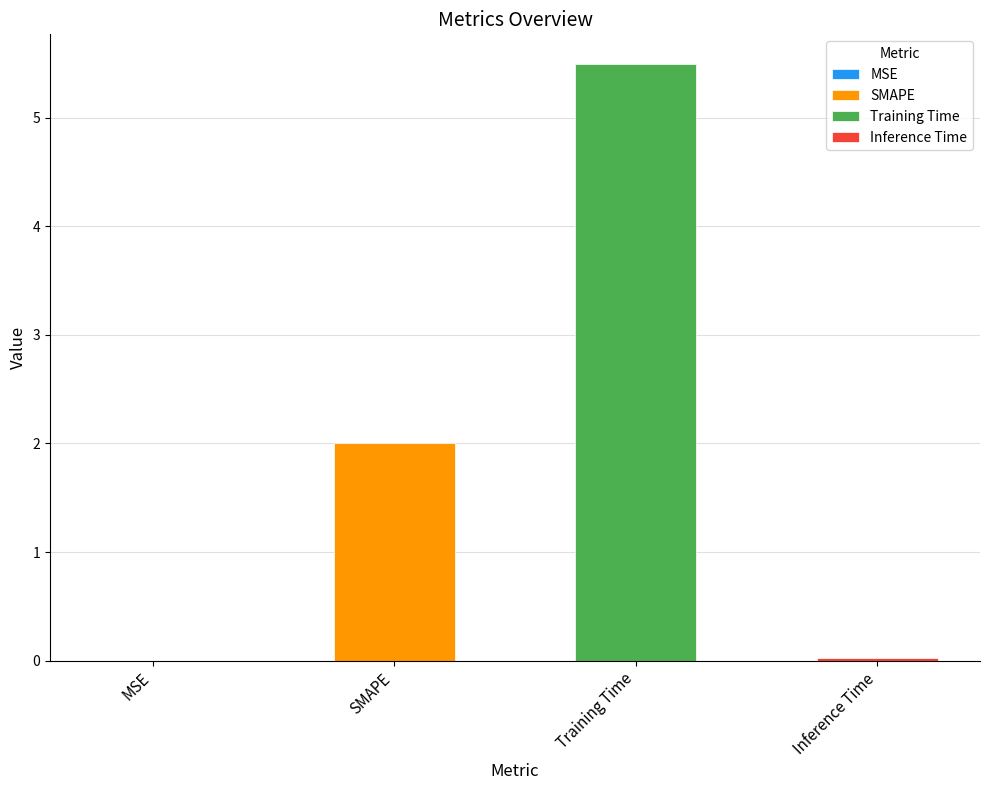

What is the change in value from Training Time to Inference Time?

-5.5